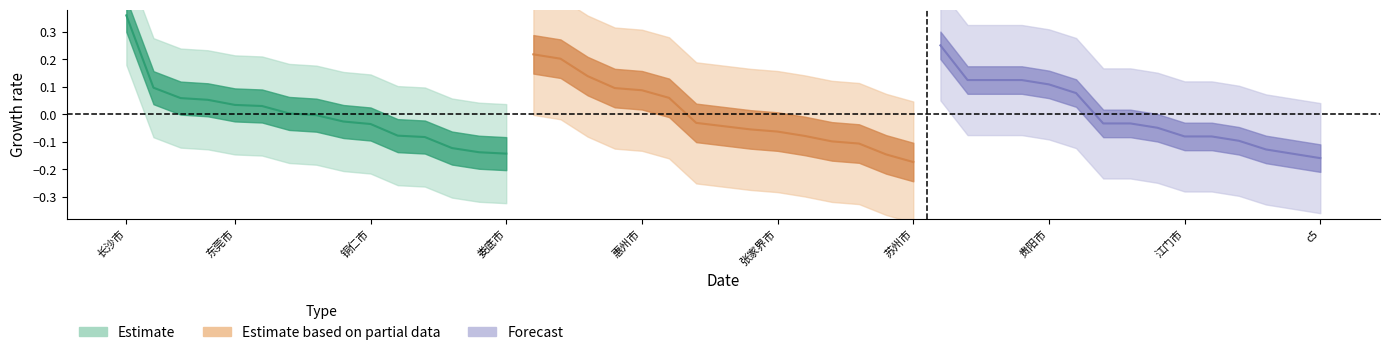

List the series in order of their peak value, lowest first.

Estimate based on partial data, Forecast, Estimate